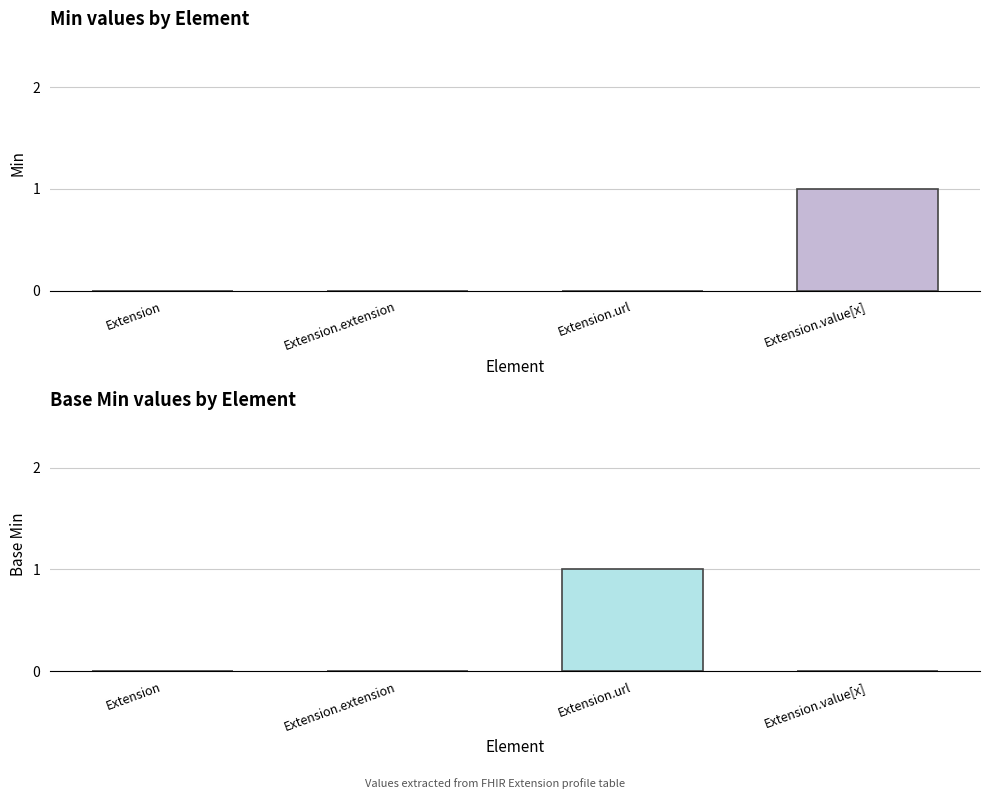

How many series are shown in this chart?

2